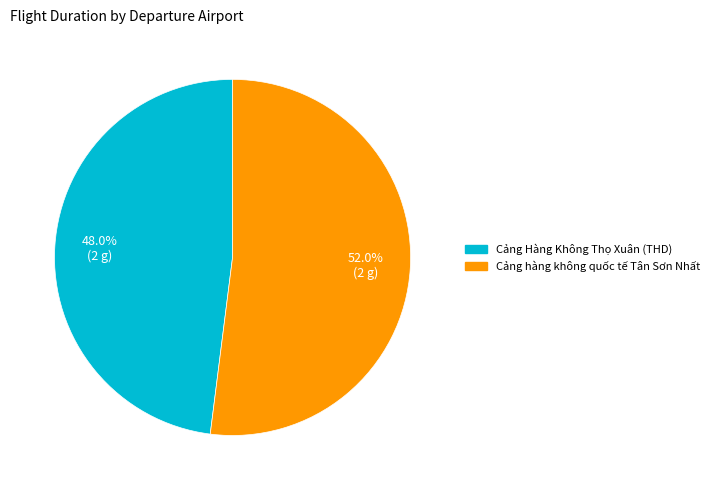

What is the smallest slice in the pie chart?

Cảng Hàng Không Thọ Xuân (THD)